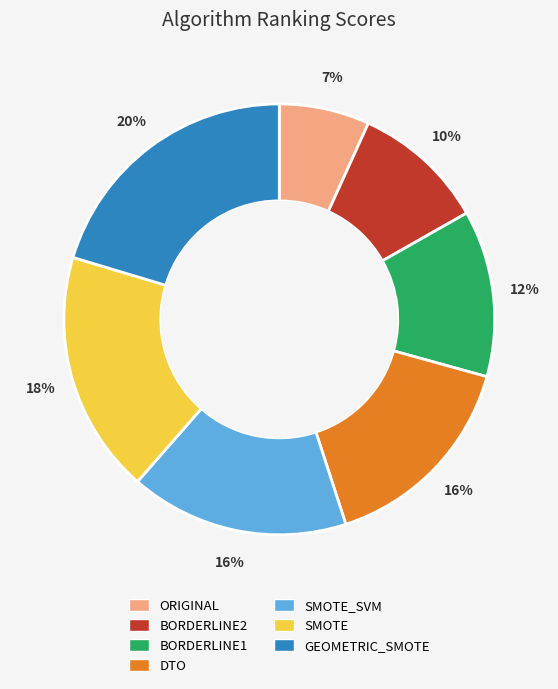

How many segments does this pie chart have?

7